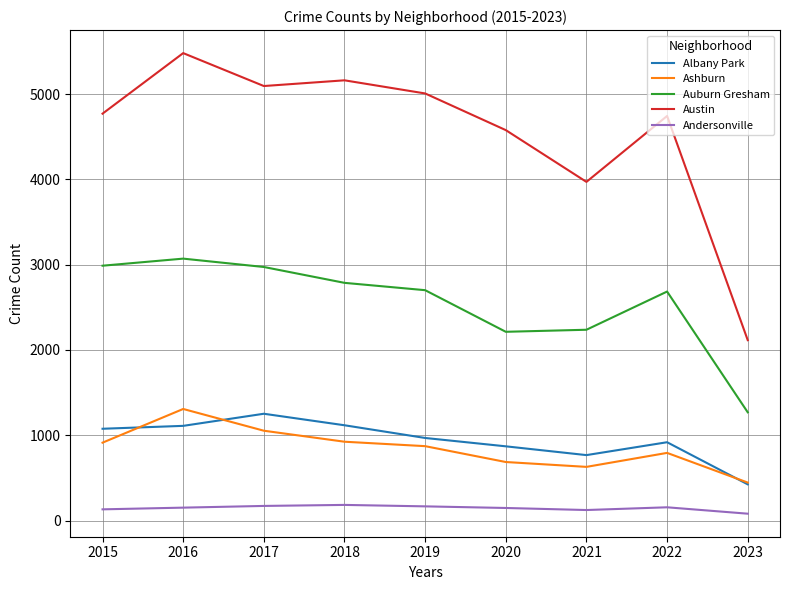

What is the average value of the Austin series?

4547